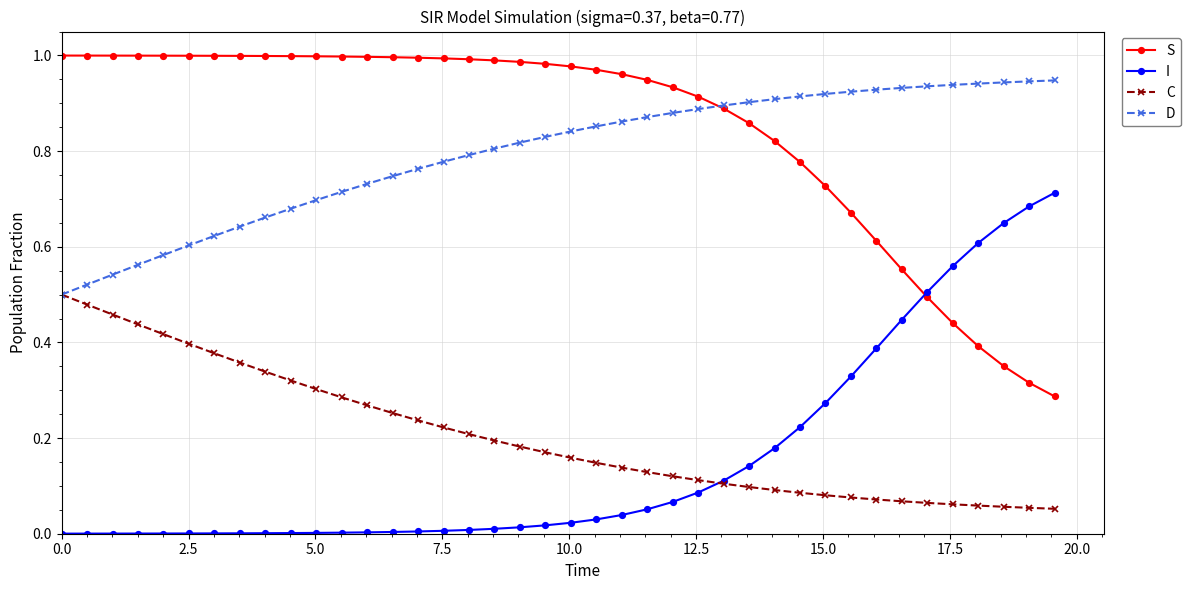

List the series in order of their peak value, lowest first.

C, I, D, S